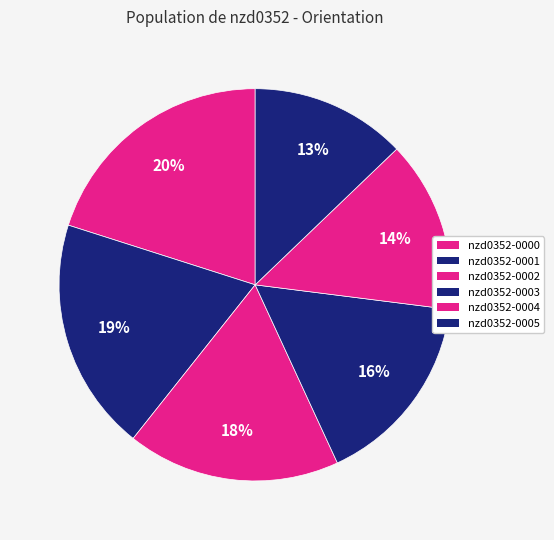

To the nearest percent, what is the average slice percentage?

17%